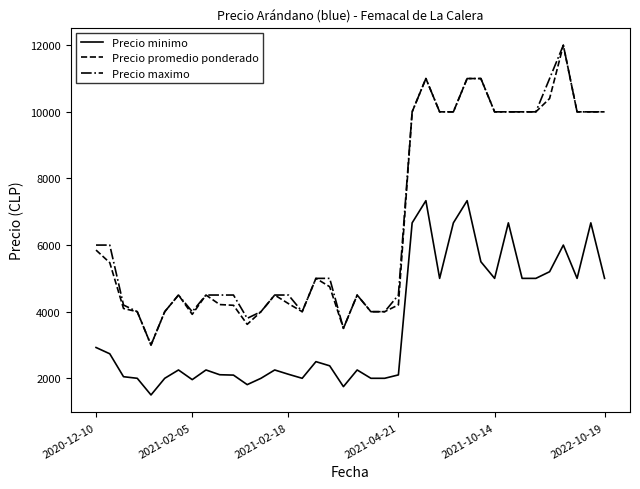

What is the greatest value displayed?

12000